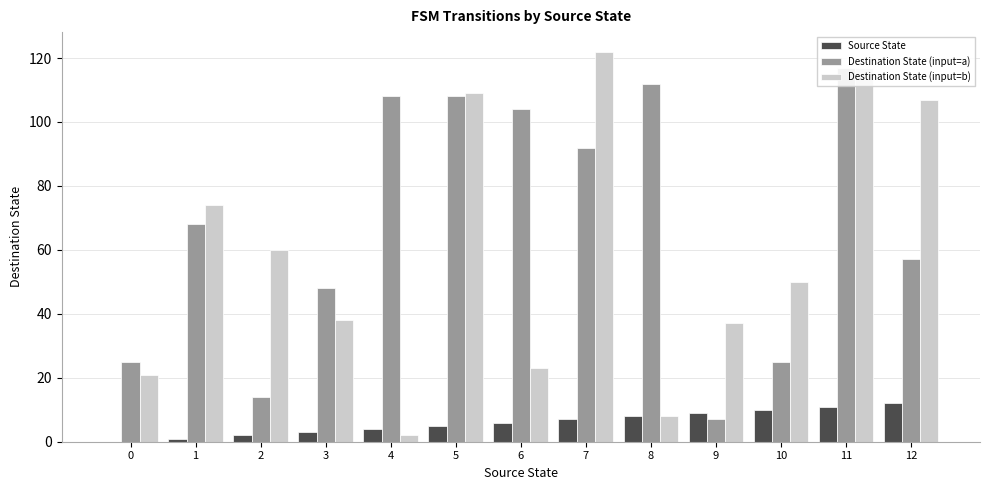

What is the value of the Destination State (input=b) bar at the 3rd from the left?

60